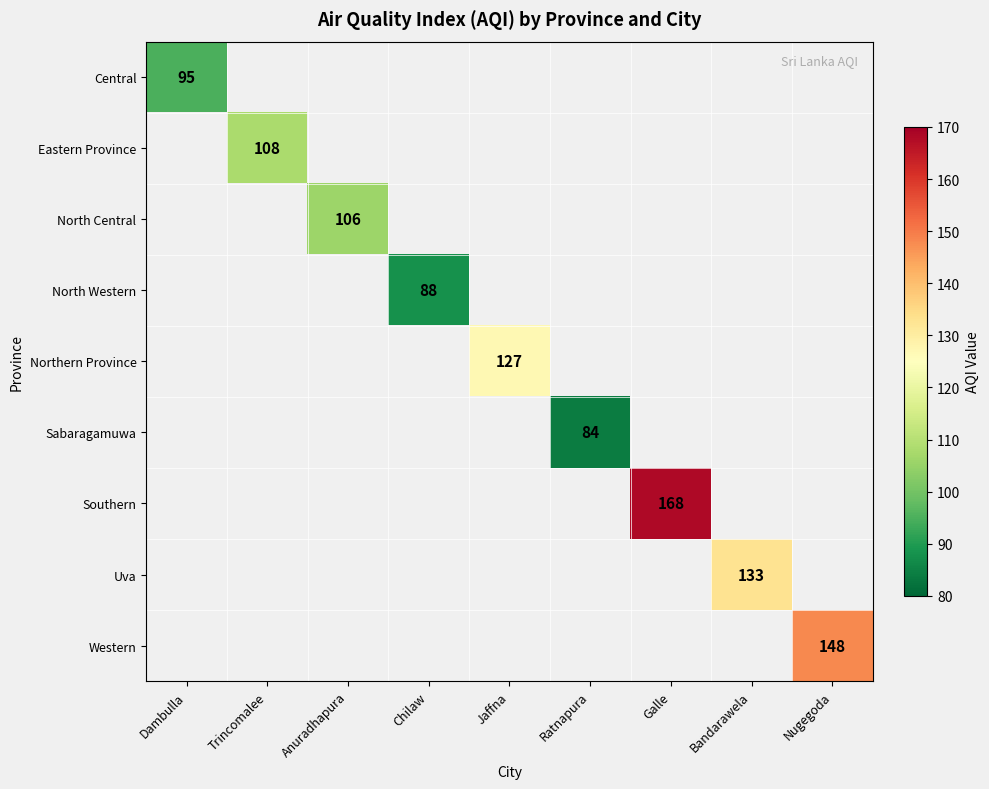

How many data points does each series have?

9